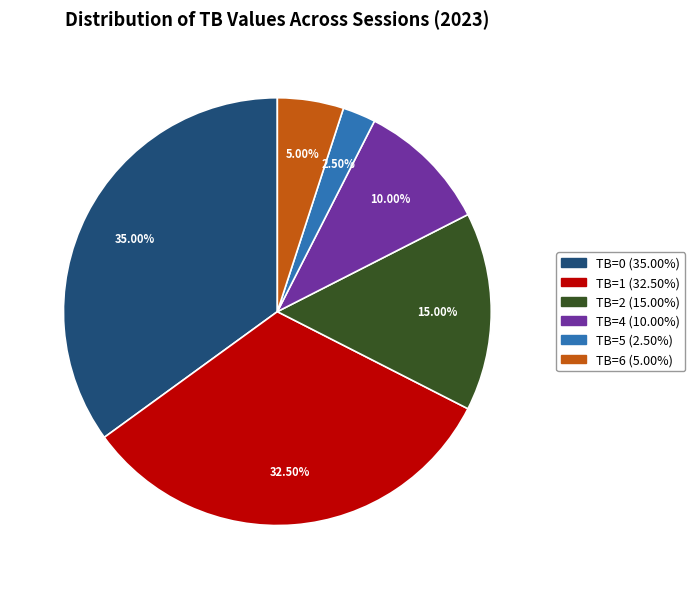

Does any single category account for the majority?

No